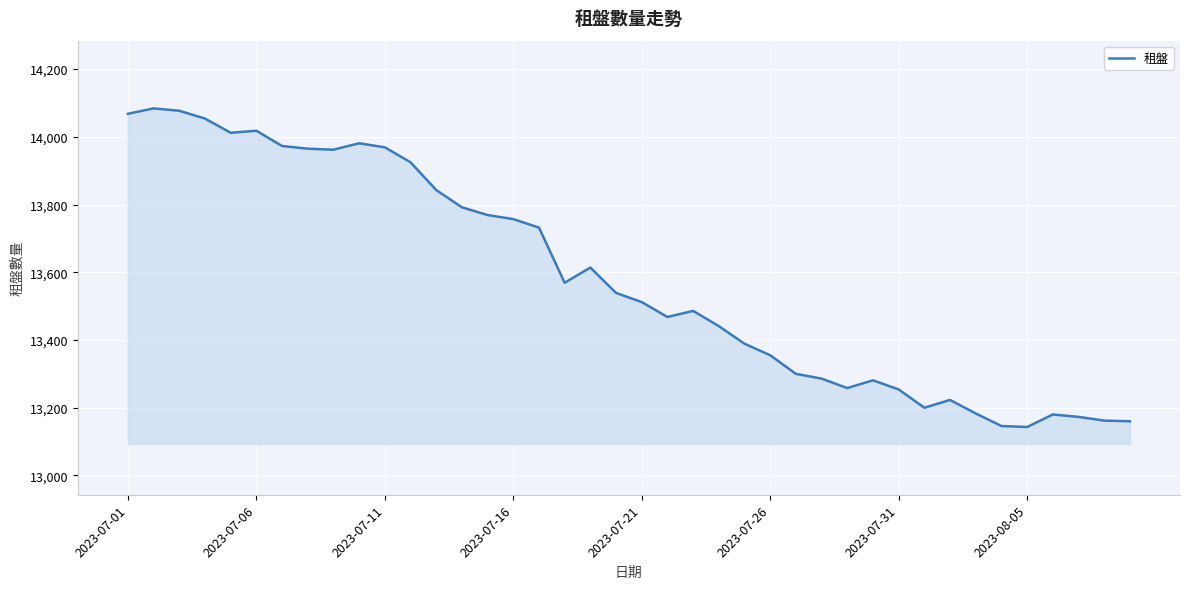

What is the smallest value displayed?

13143